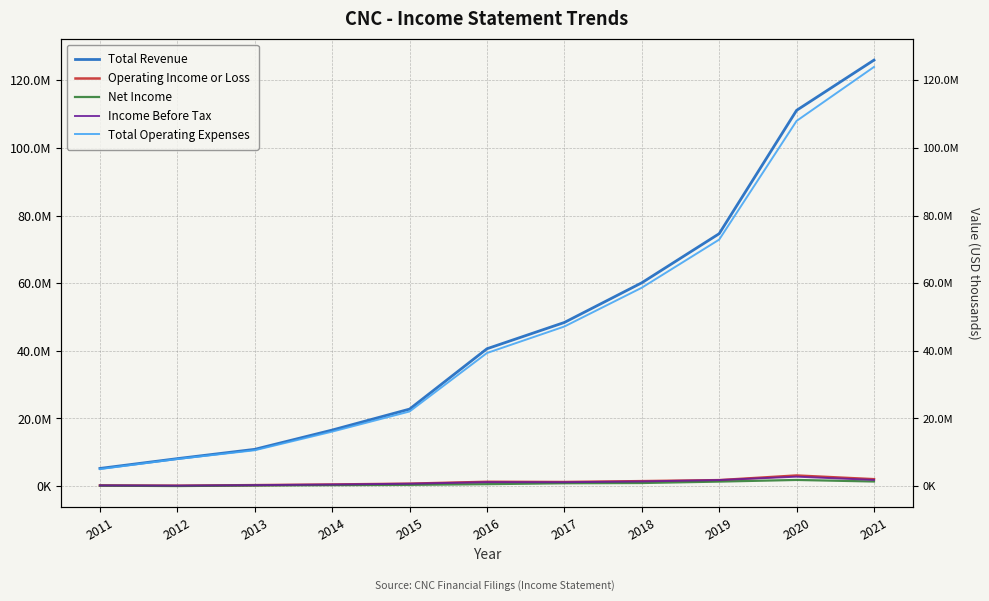

What is the value of the Operating Income or Loss point at the 4th from the left?

464000